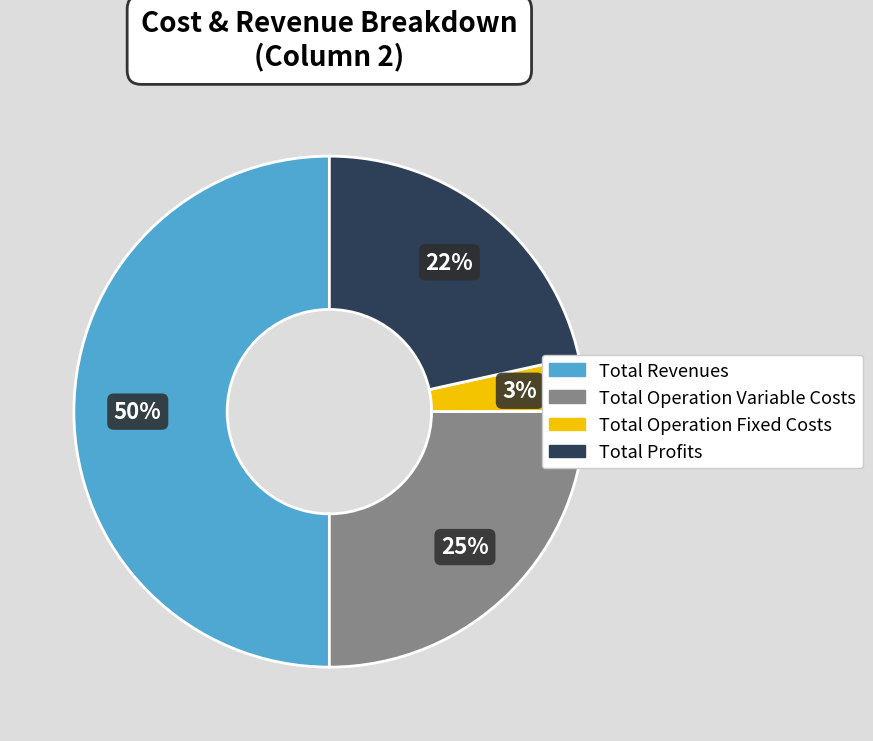

To the nearest percent, what is the difference between the largest and smallest slice percentages?

47%